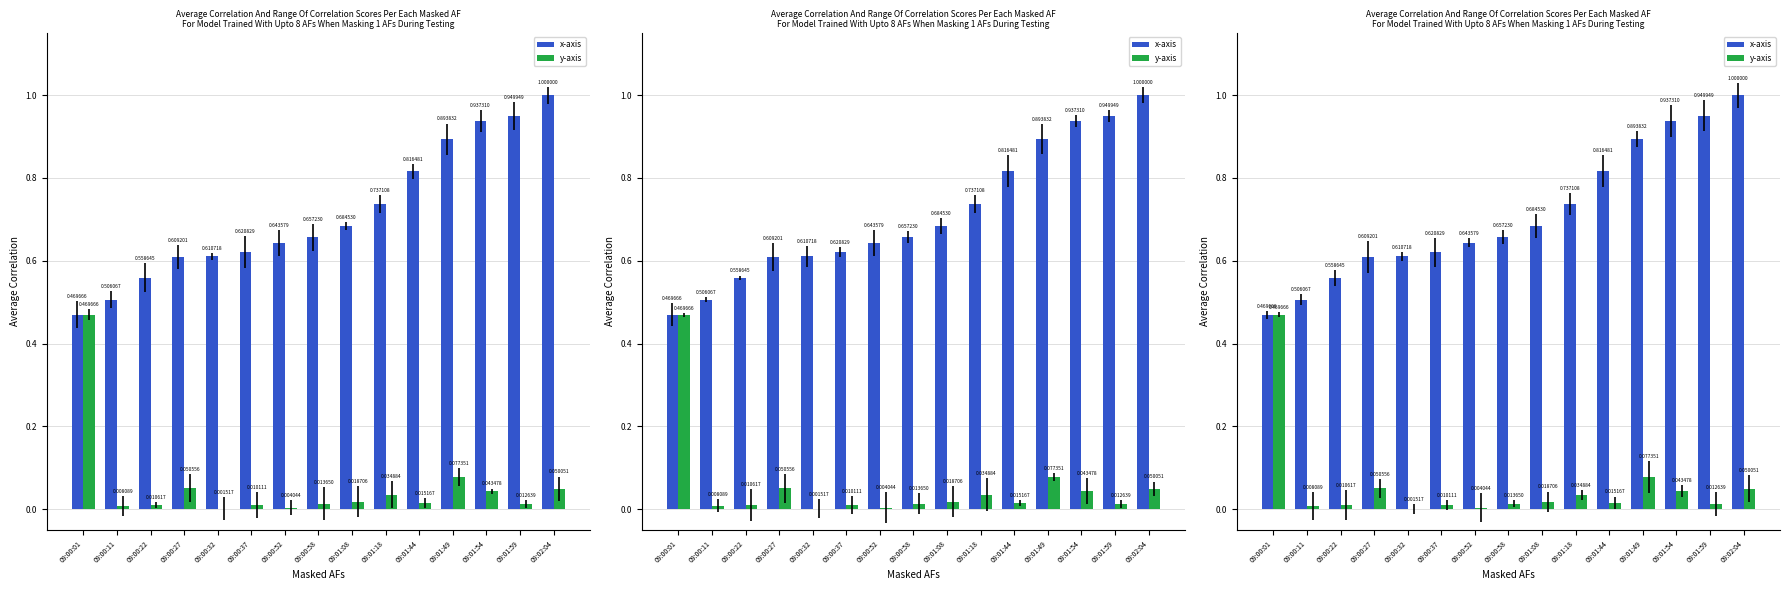

Is it true that x-axis equals 1.6 at 09:02:04?

False